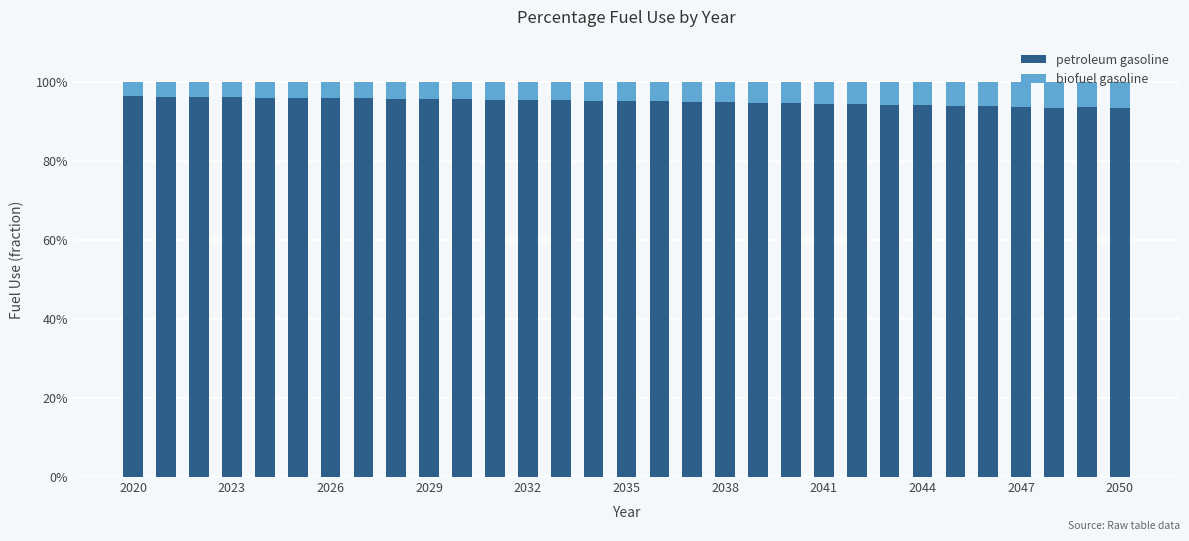

Are the bars grouped side by side (vs. stacked)?

No